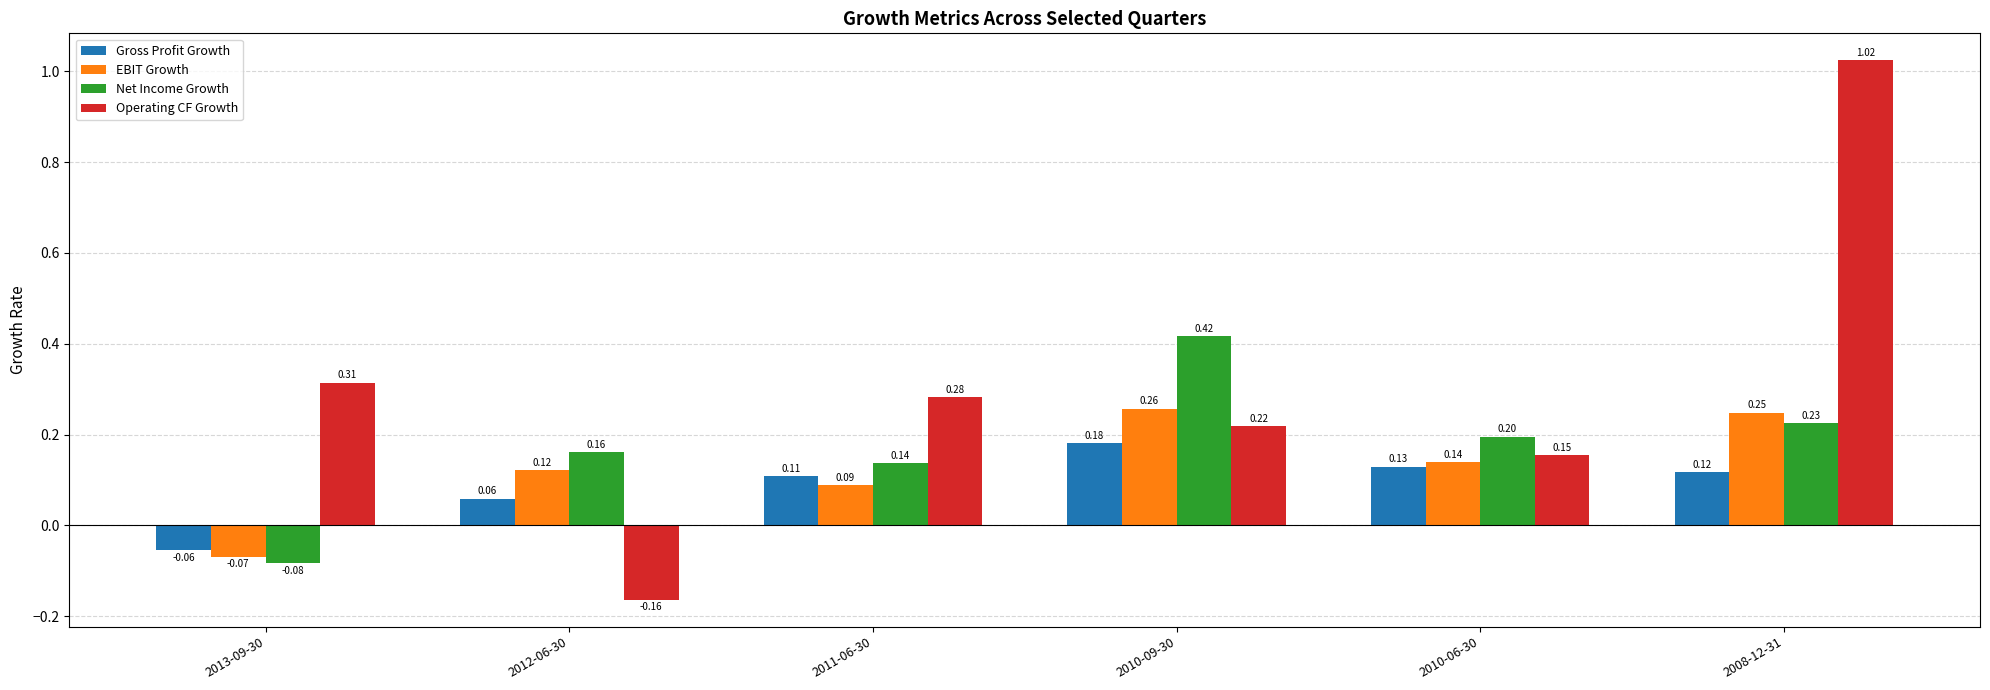

What is the total value across all series at 2011-06-30?

0.6